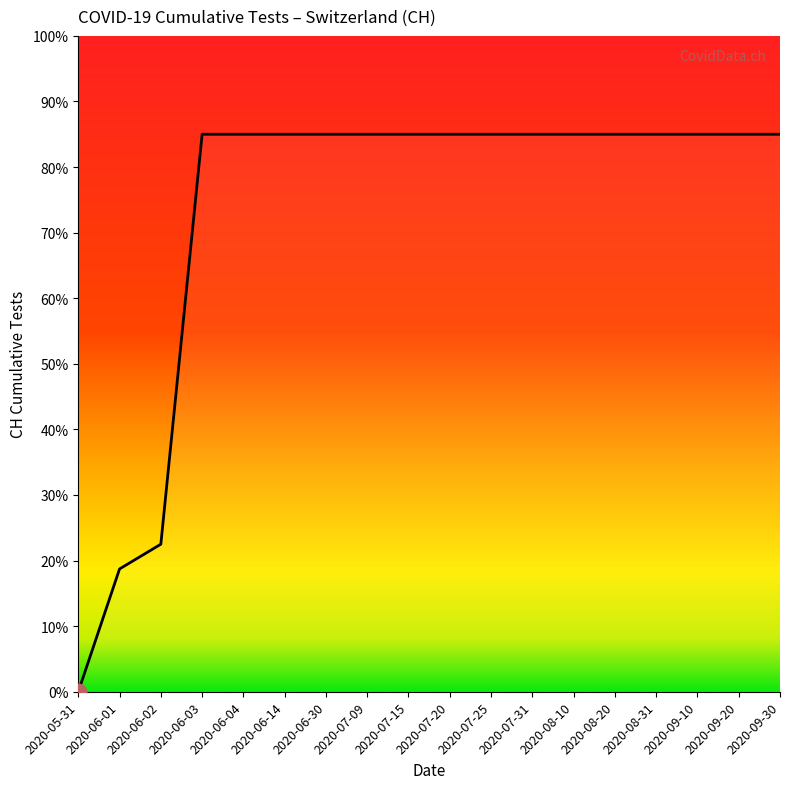

Reading left to right, extract all data points from this chart.

0.0	18.7	22.5	85.0	85.0	85.0	85.0	85.0	85.0	85.0	85.0	85.0	85.0	85.0	85.0	85.0	85.0	85.0